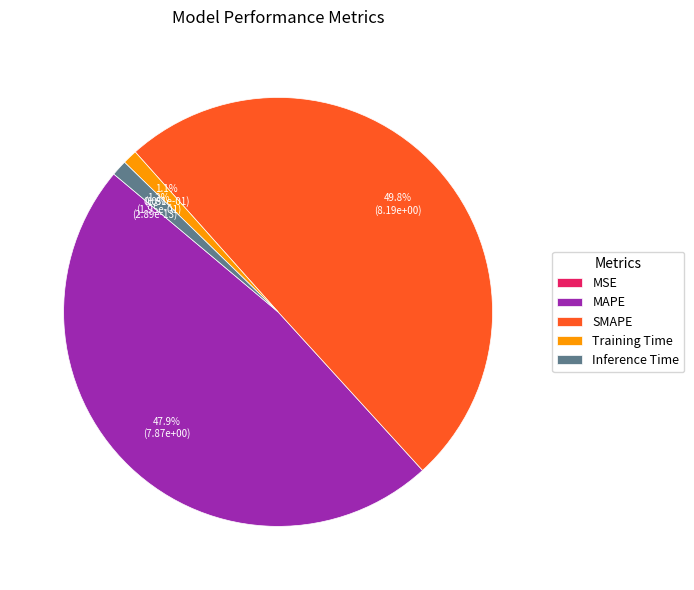

How many slices are in this pie chart?

5